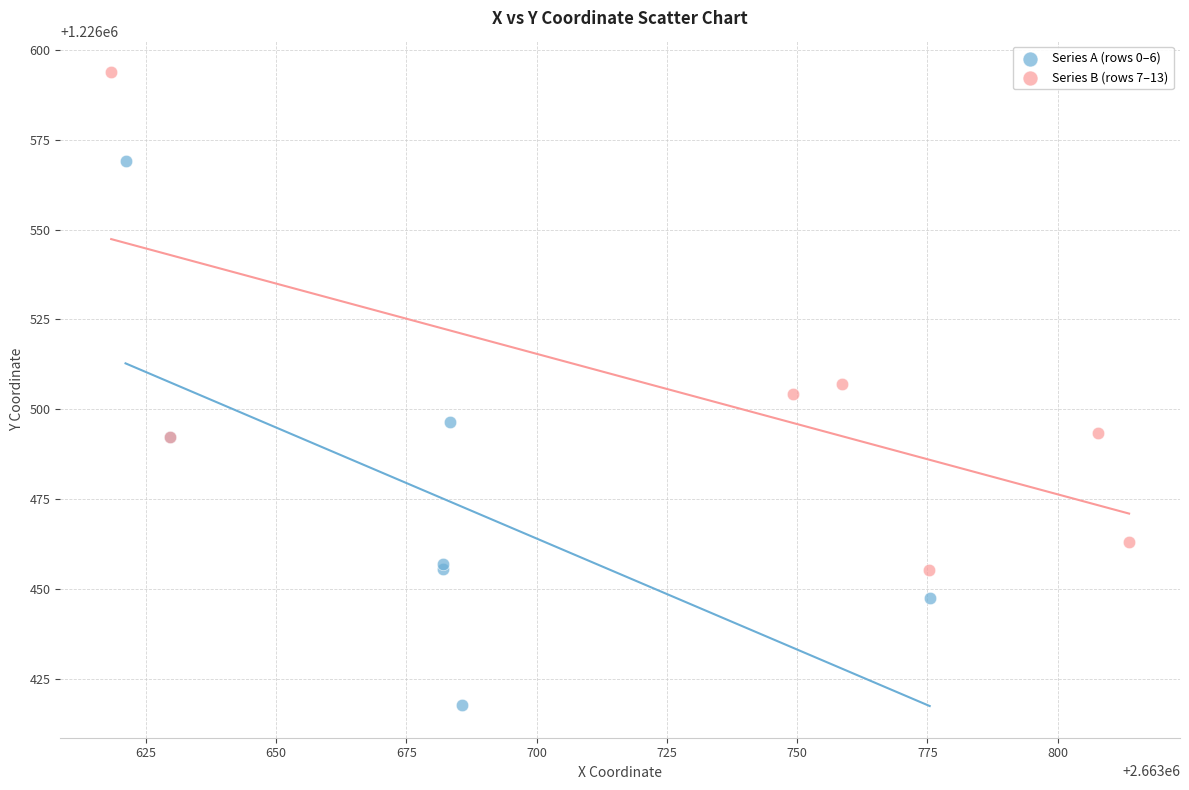

What are all the series names shown in the legend?

Series A (rows 0–6), Series B (rows 7–13)